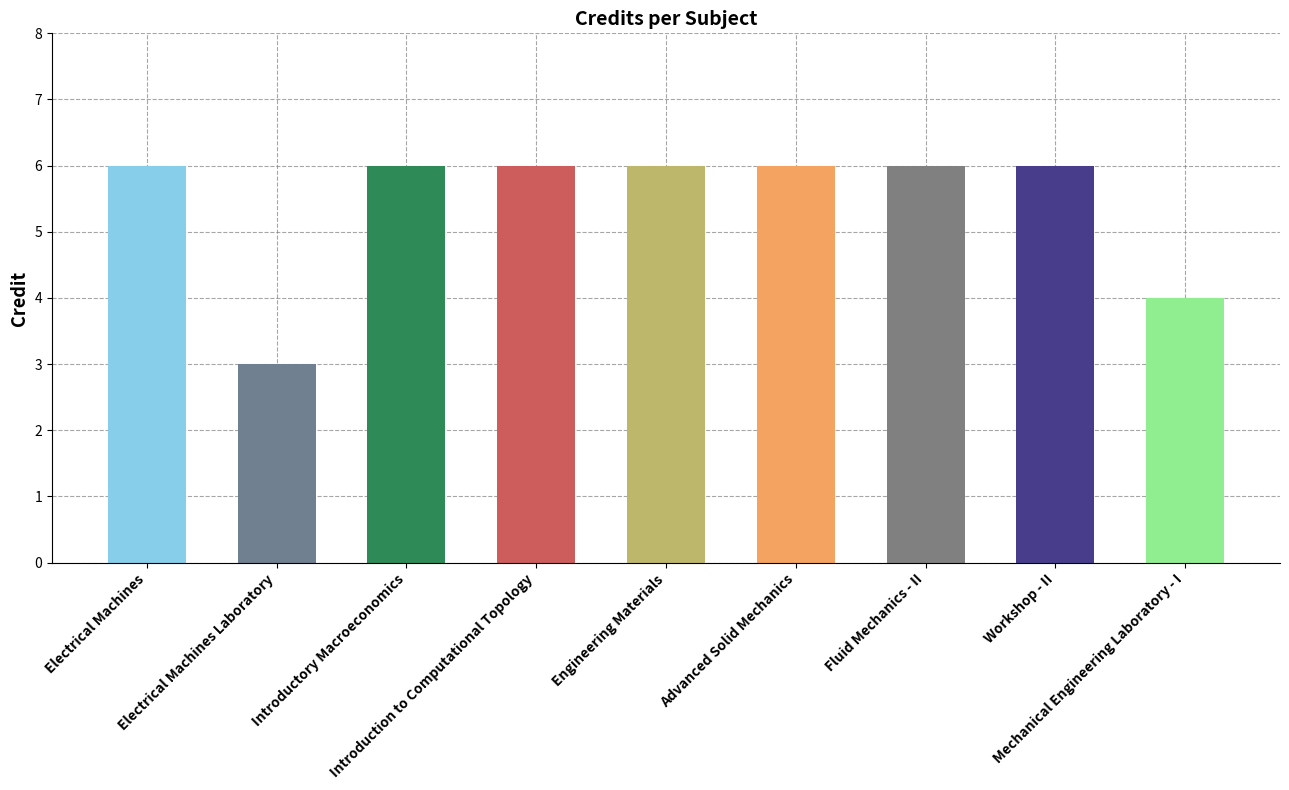

Rank the categories by value from lowest to highest.

Electrical Machines Laboratory, Mechanical Engineering Laboratory - I, Electrical Machines, Introductory Macroeconomics, Introduction to Computational Topology, Engineering Materials, Advanced Solid Mechanics, Fluid Mechanics - II, Workshop - II